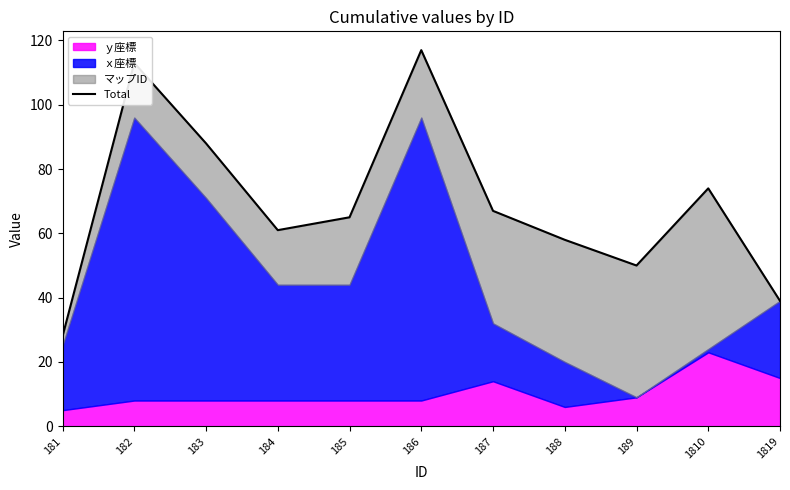

Reading left to right, list all the values displayed in this chart.

28	113	88	61	65	117	67	58	50	74	39